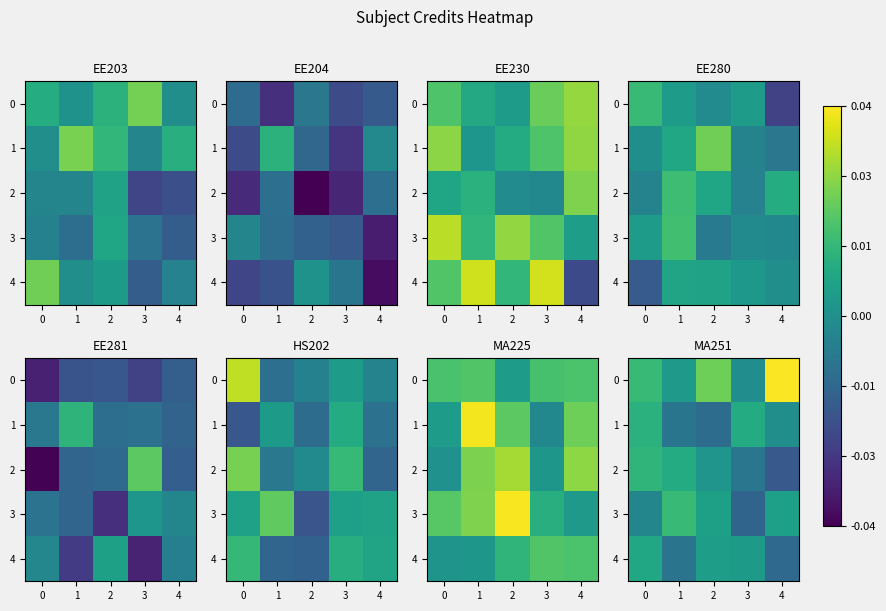

How many categories are shown in the chart?

5